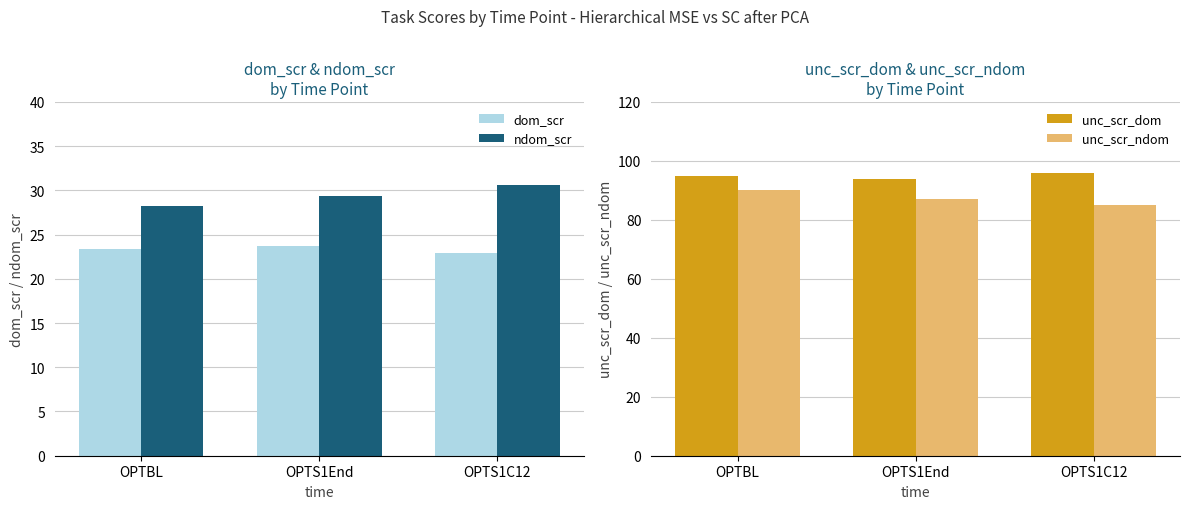

Reading left to right, list all the values displayed in this chart.

dom_scr: 23.4	23.7	22.9
ndom_scr: 28.2	29.4	30.6
unc_scr_dom: 95.0	94.0	96.0
unc_scr_ndom: 90.0	87.0	85.0